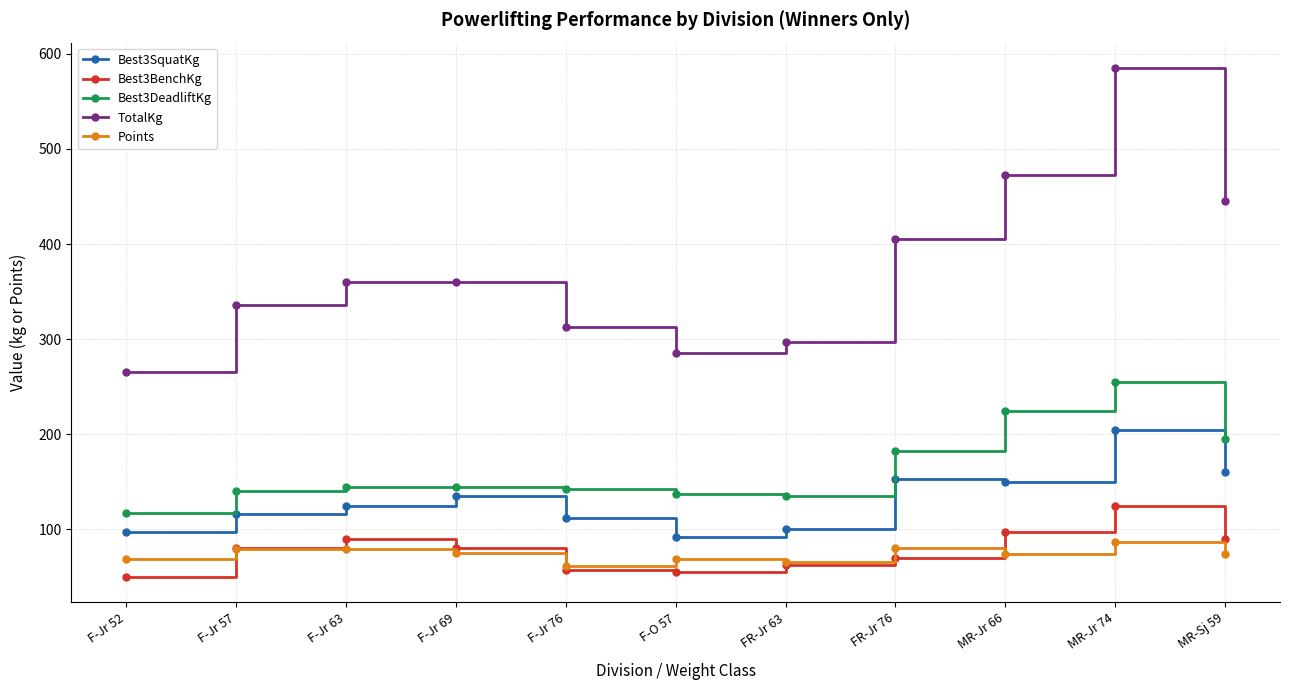

How many lines are shown in the chart?

5